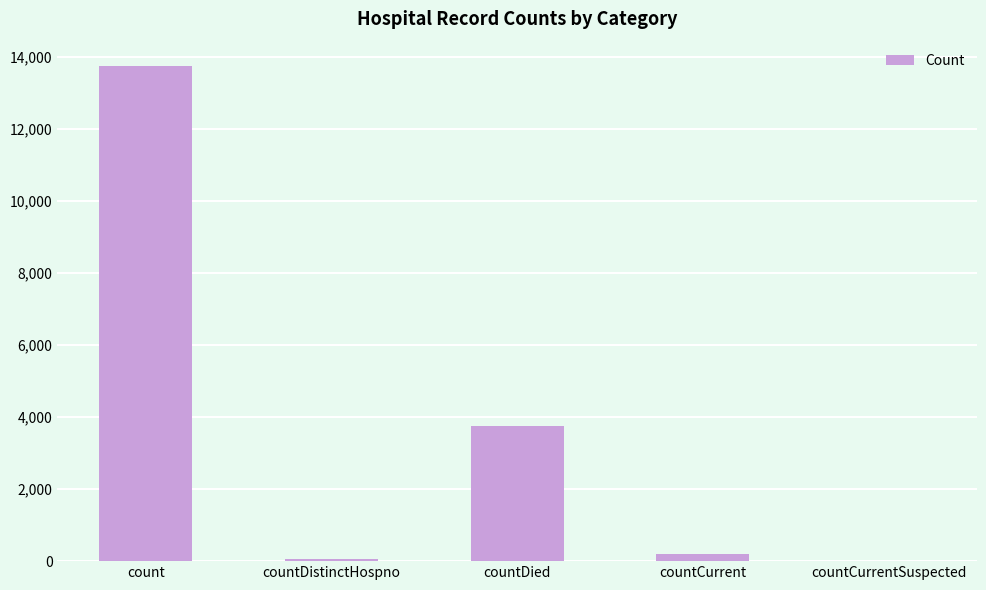

The chart shows a value of 1973 at countDied. True or false?

False